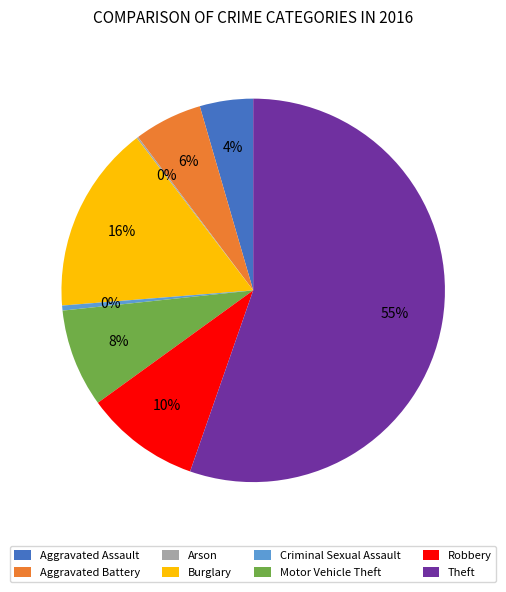

What percentage is the Aggravated Assault slice, to the nearest percent?

4%